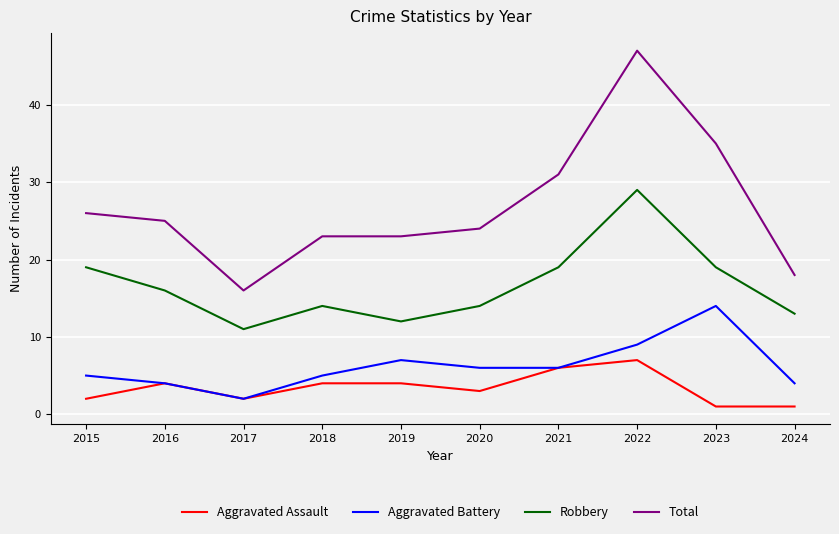

Reading right to left, list all the values displayed in this chart.

Aggravated Assault: 1	1	7	6	3	4	4	2	4	2
Aggravated Battery: 4	14	9	6	6	7	5	2	4	5
Robbery: 13	19	29	19	14	12	14	11	16	19
Total: 18	35	47	31	24	23	23	16	25	26